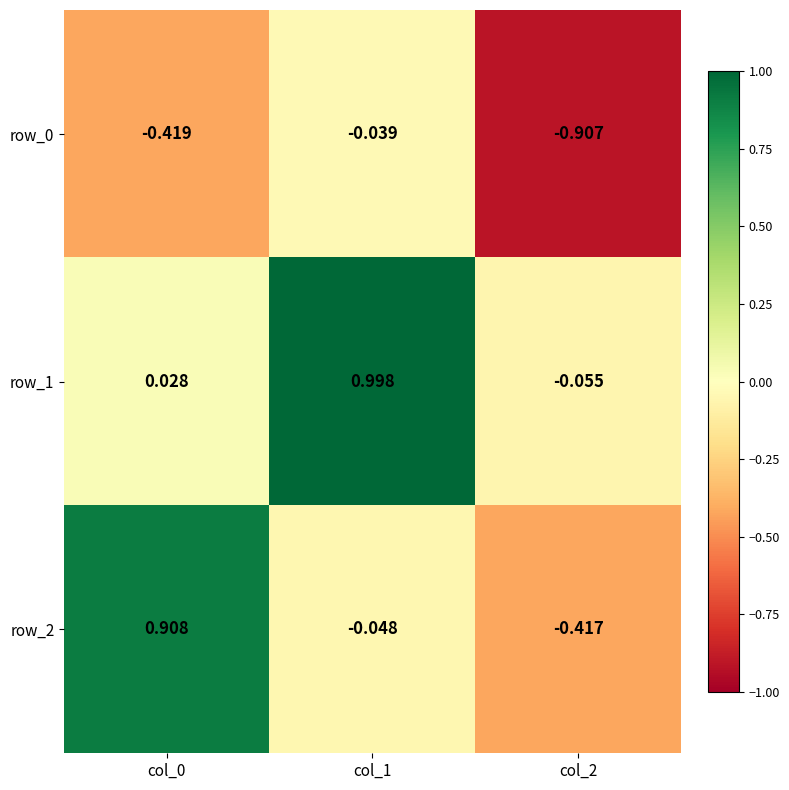

Is the value of row_2 at col_2 greater than the value of row_0 at col_1?

No